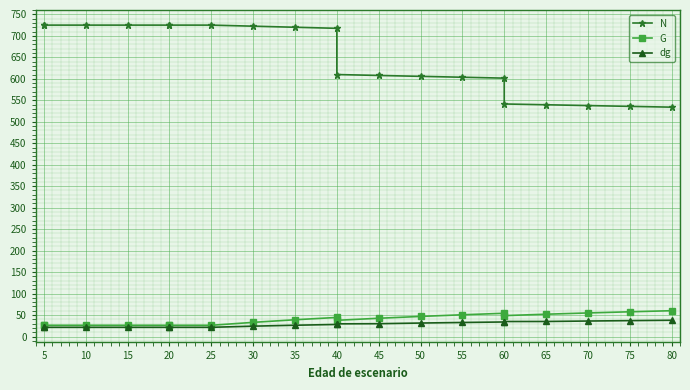

How many data points in N are less than 717?

10